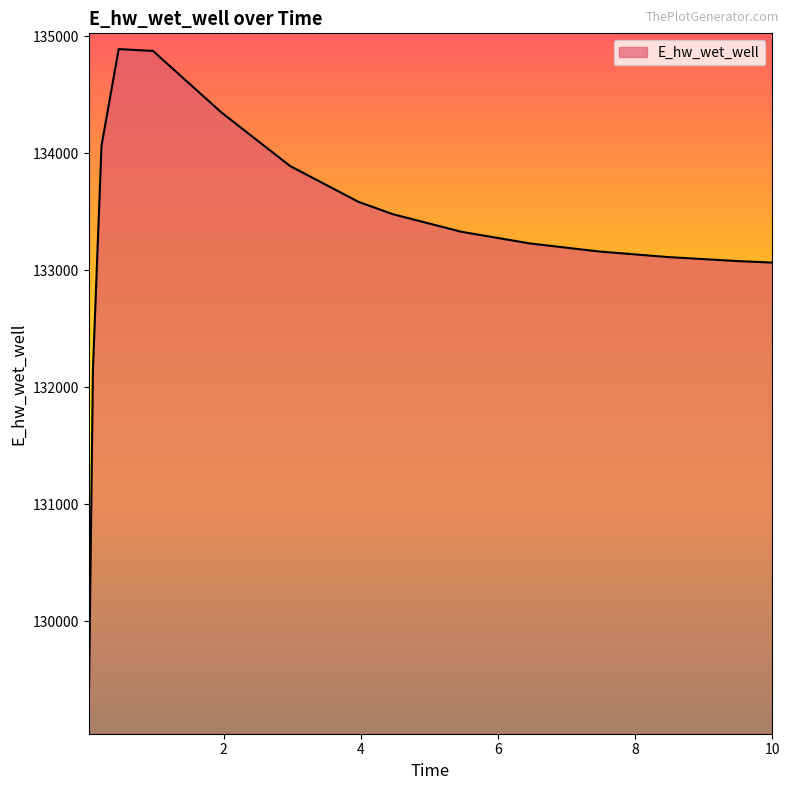

What is the difference between the maximum and minimum values?

5723.1